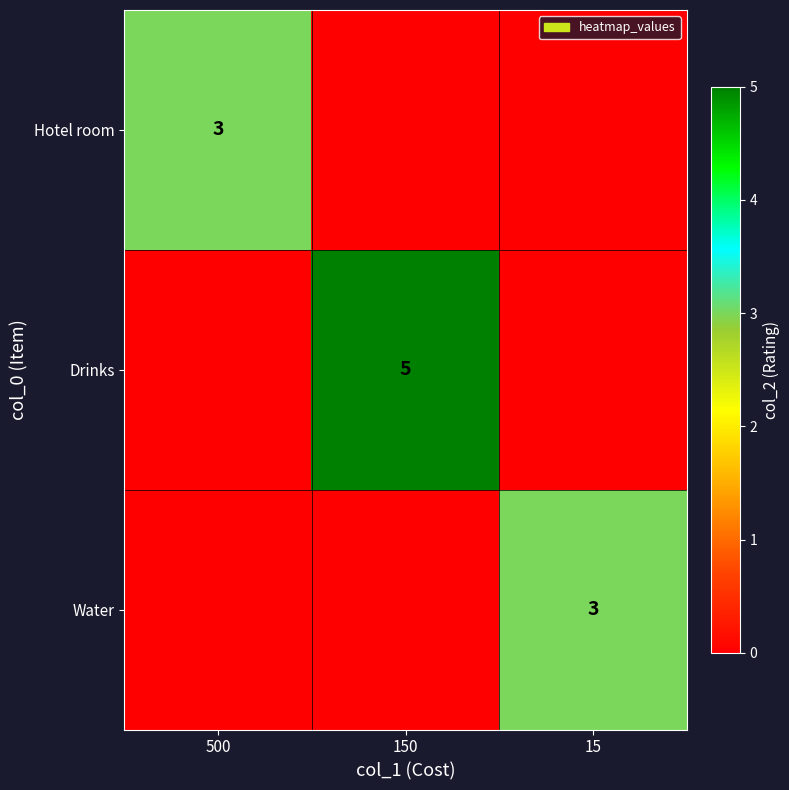

True or false: Drinks has a value of 0 at 500.

True